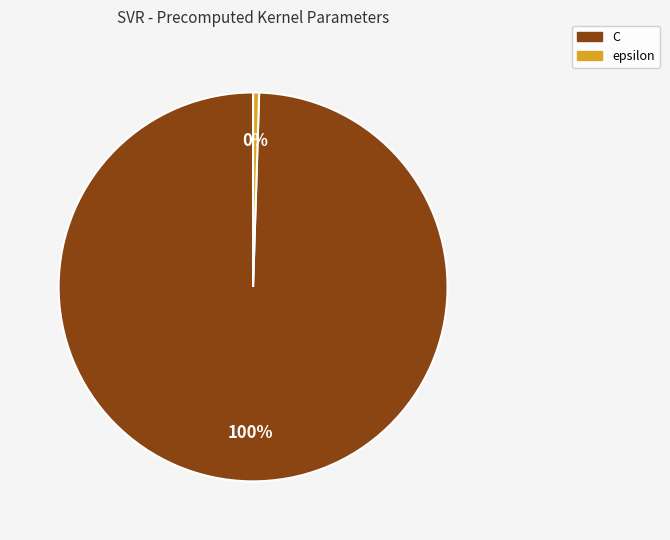

Do C and epsilon together represent more than half of the pie?

Yes